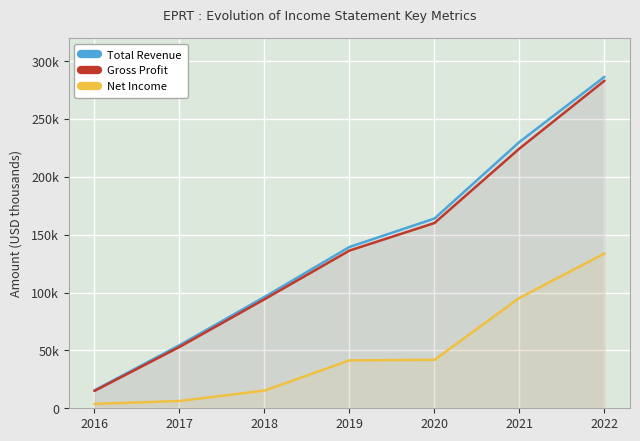

The Net Income series shows 169994 at 2021. True or false?

False